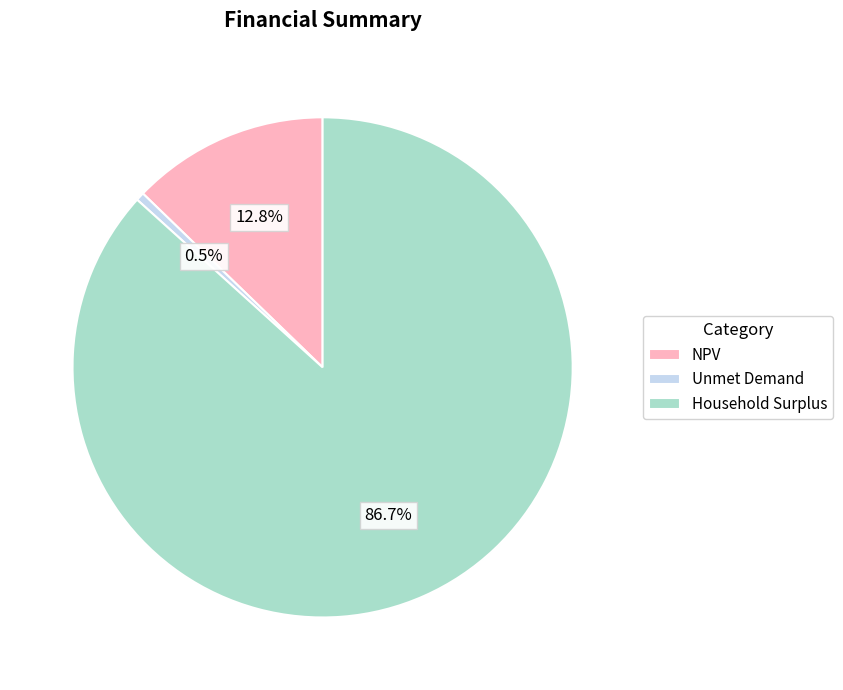

To the nearest percent, what is the combined percentage of Household Surplus and Unmet Demand?

87%